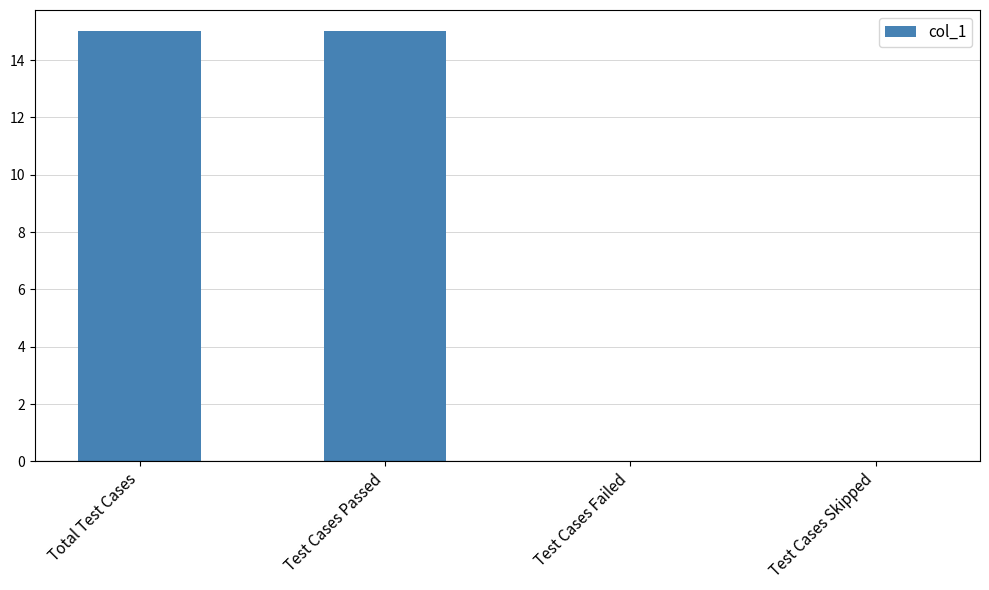

What is the sum of the values at Total Test Cases and Test Cases Skipped?

15